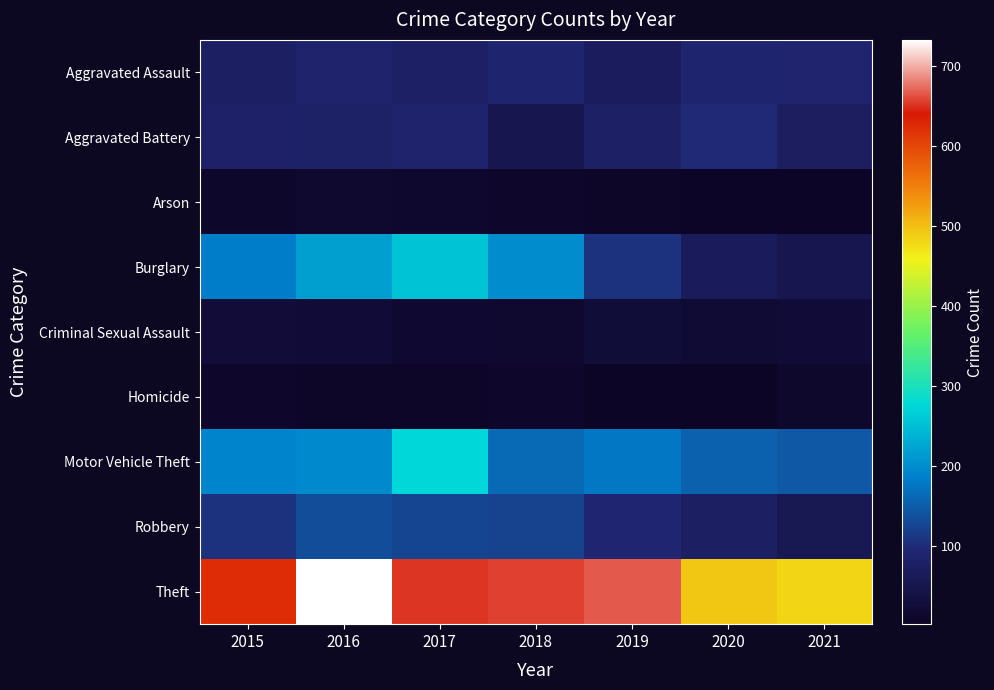

What is the minimum value shown in the chart?

2